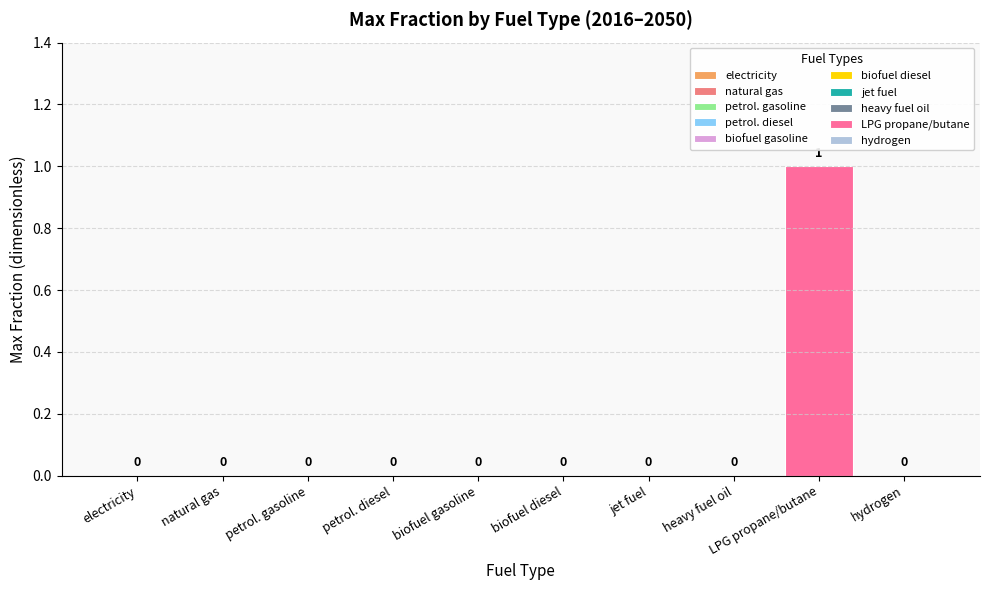

How many groups of bars are there?

10